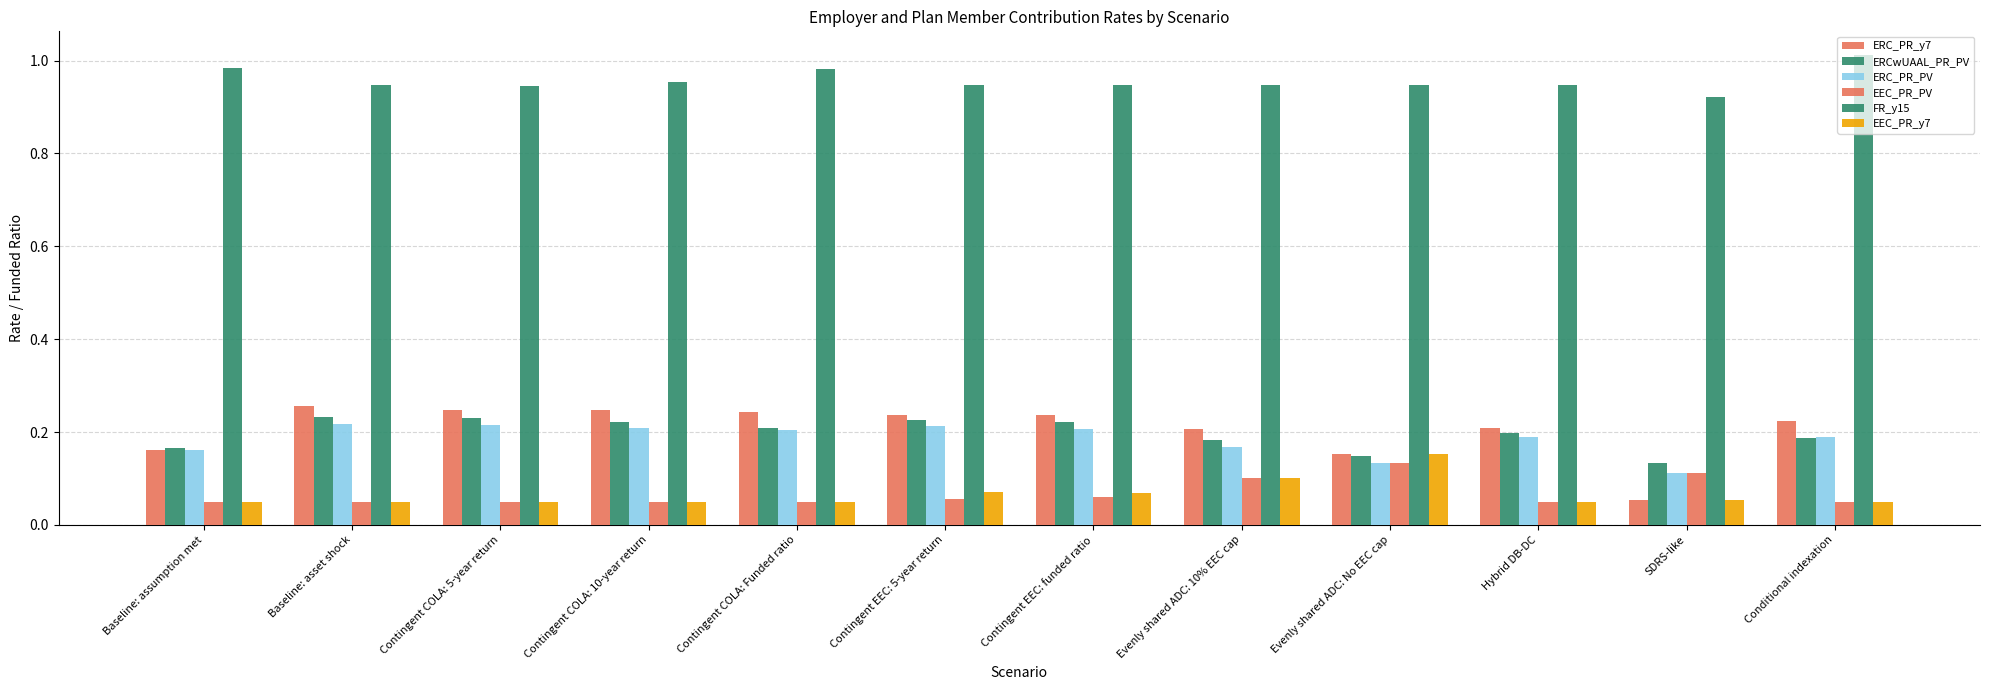

Is the value of ERC_PR_y7 at Contingent COLA: 5-year return greater than the value of EEC_PR_PV at Hybrid DB-DC?

Yes